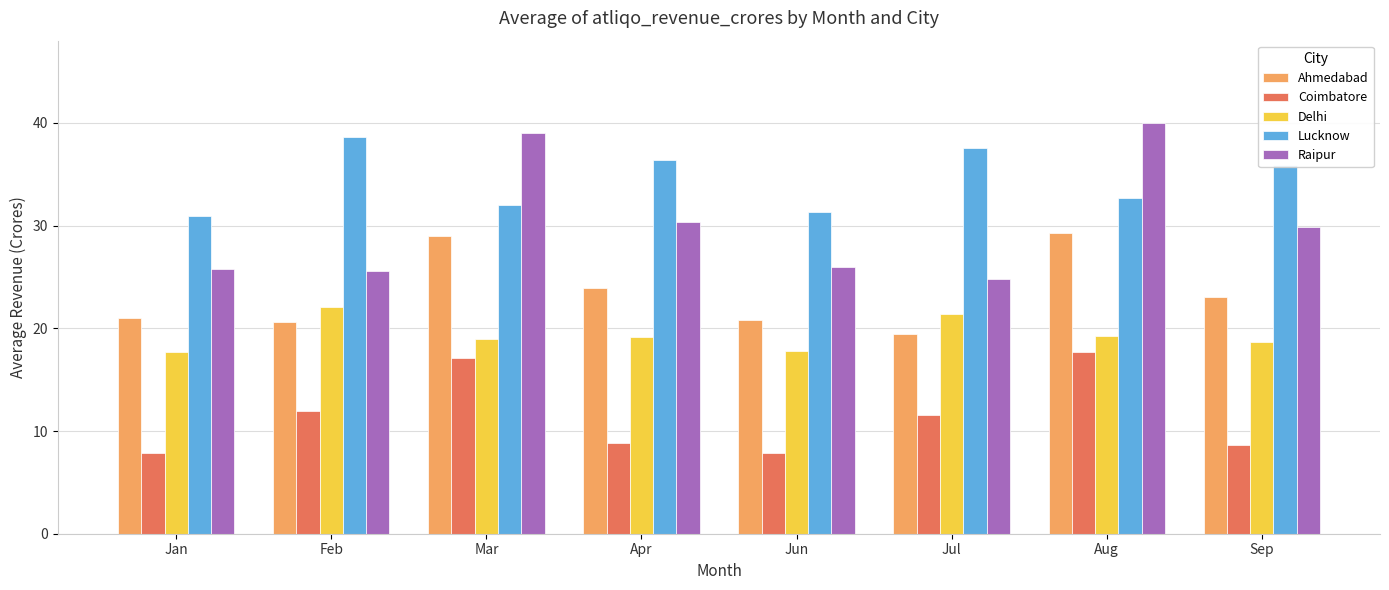

How many bars are there in total?

40